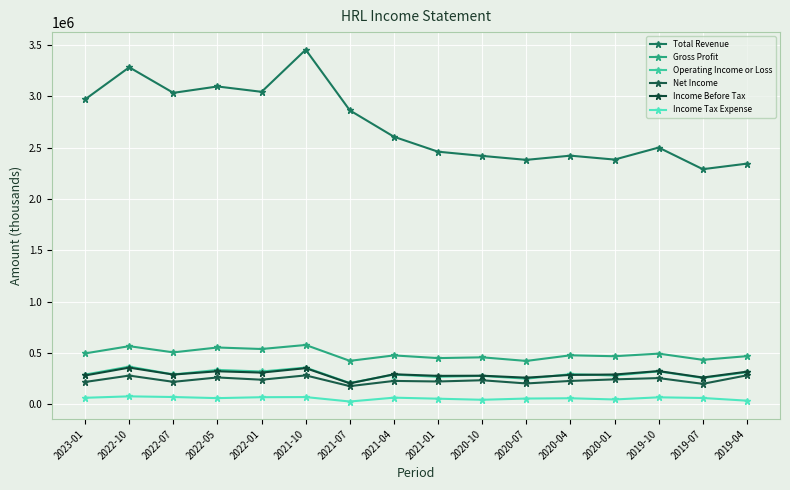

What is the difference between the maximum and second lowest values in the Operating Income or Loss series?

117600